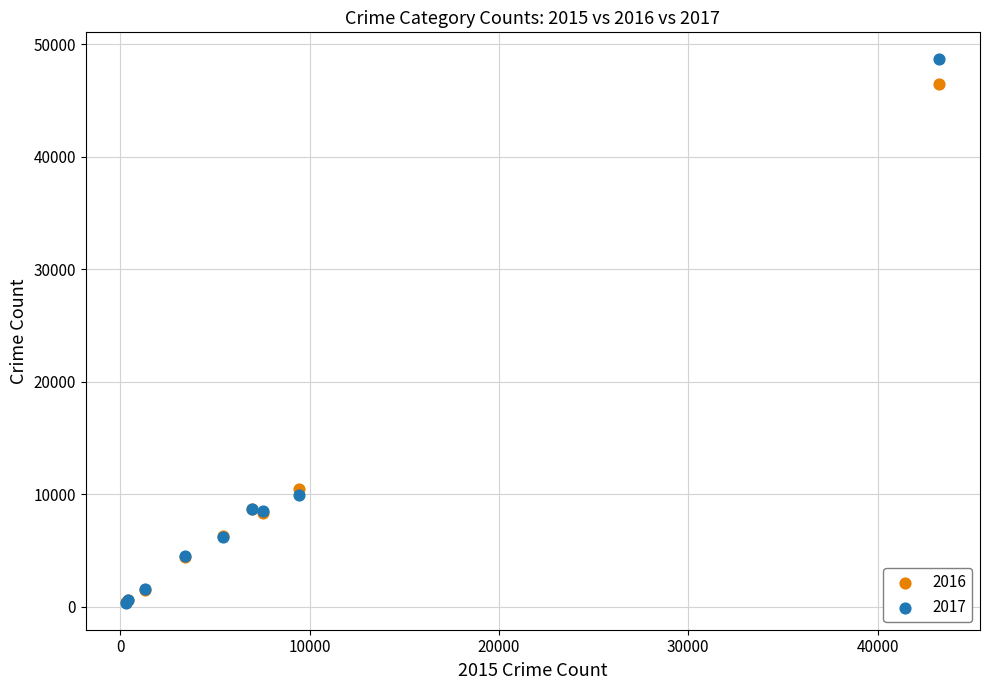

Across all series, what Y value is closest to 24502?

10460